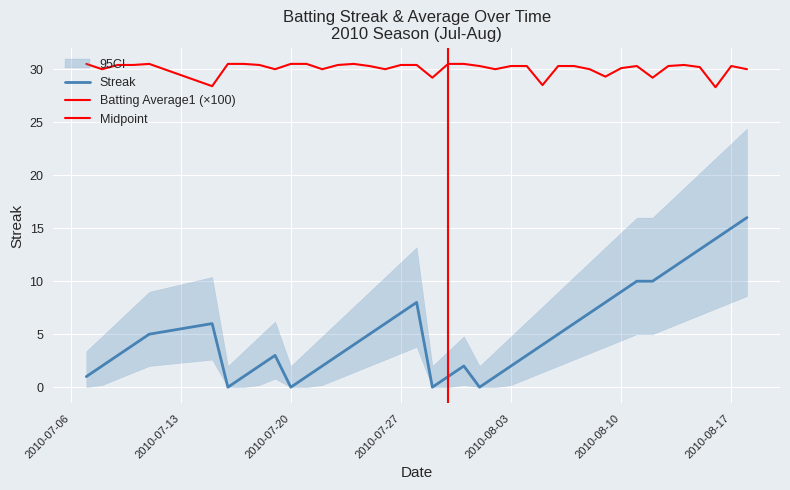

The streak series shows 6.2 at 26. True or false?

False